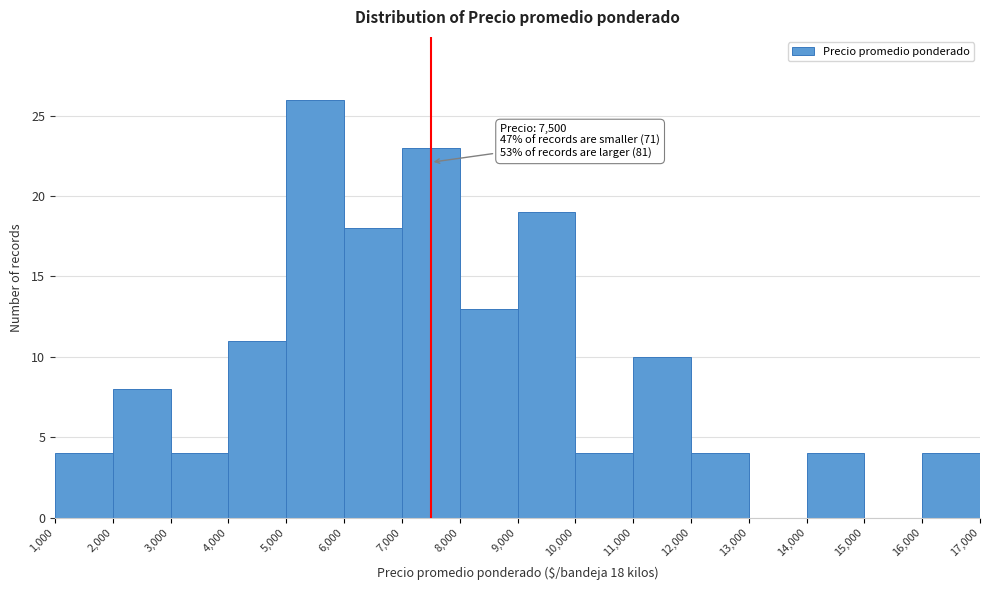

Which range on the x-axis has the tallest bar?

5,000 to 6,000